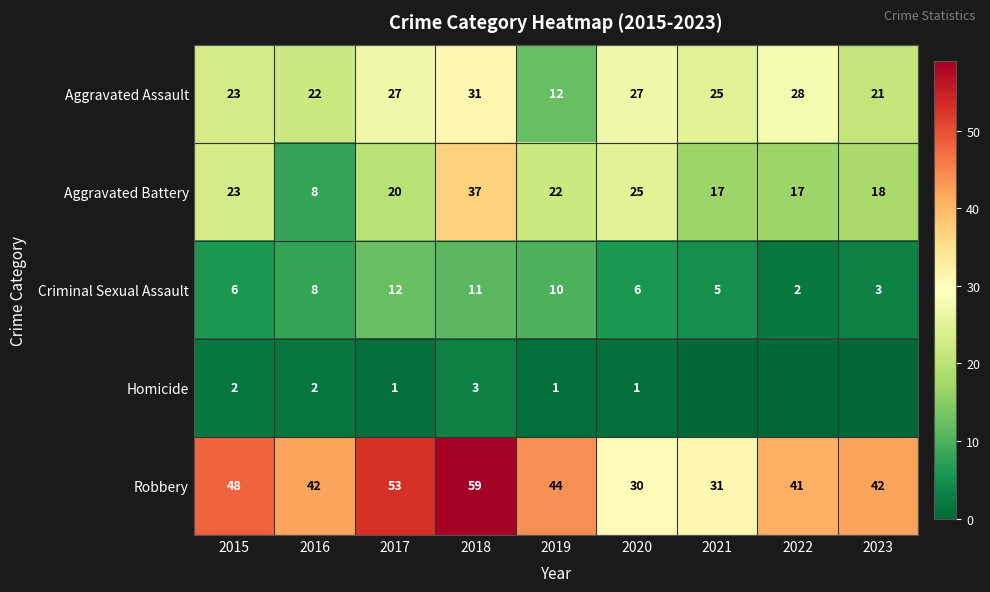

Between 2020 and 2022, which is larger?

2022